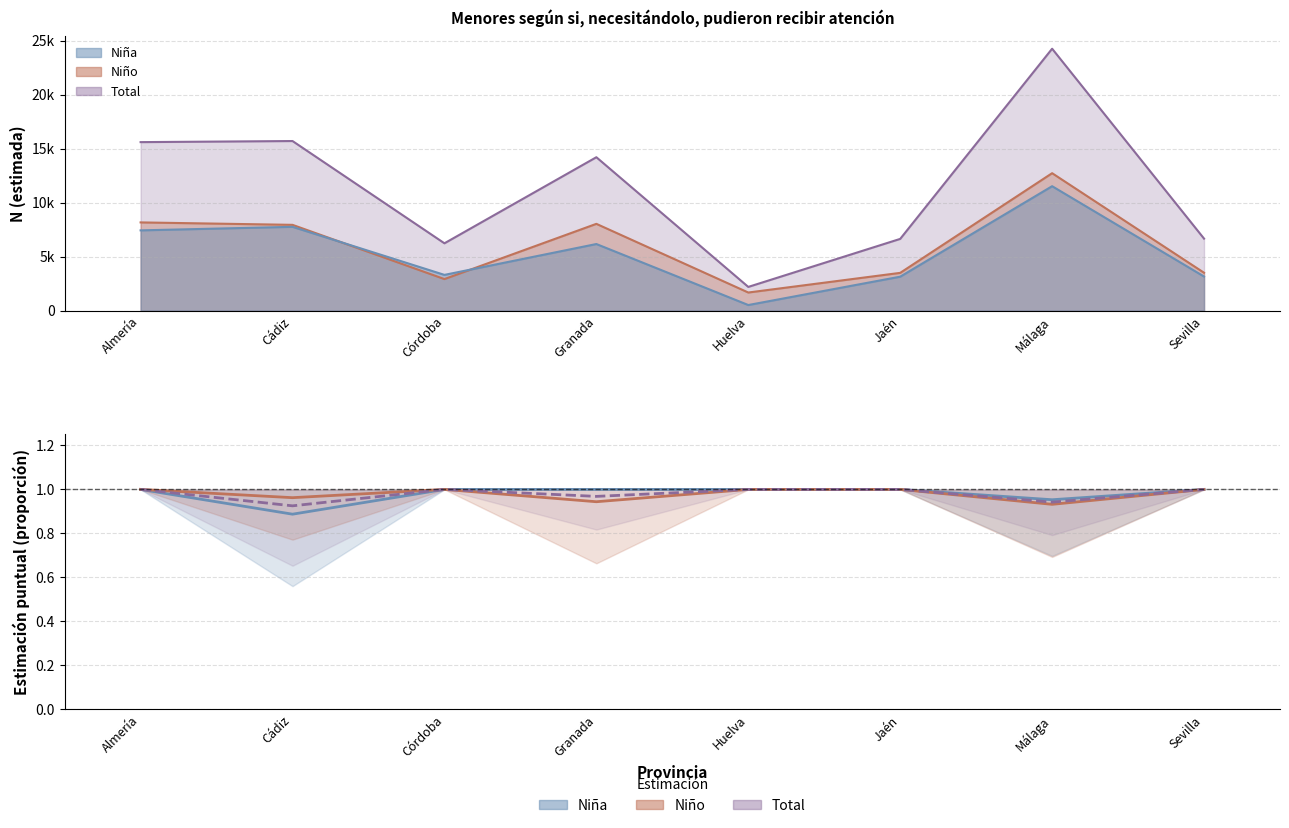

Count the Niña values in the range 1 to 2.

6